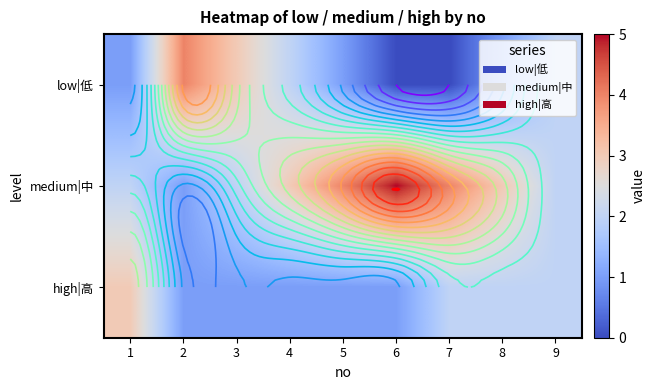

What is the sum of the low|低 values at 1 and 9?

3